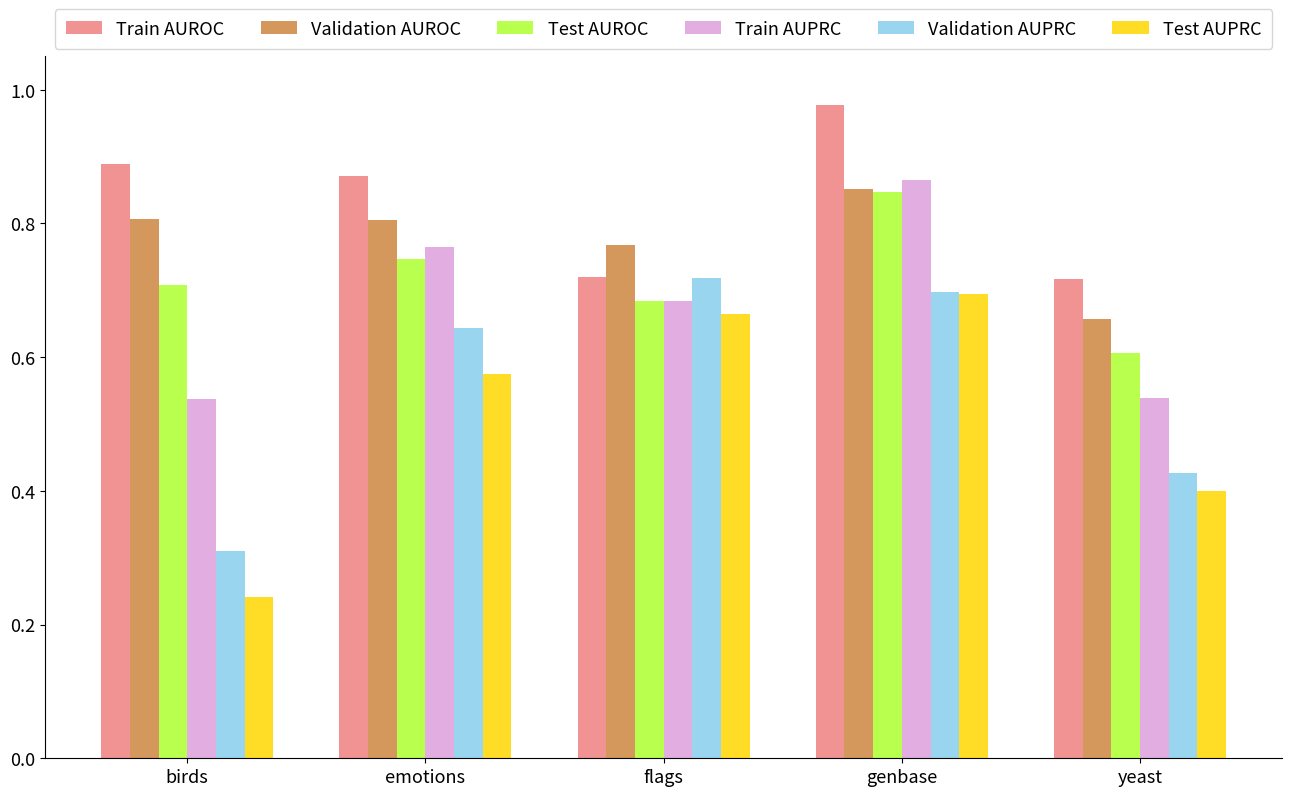

True or false: Validation AUROC has a value of 0.9 at yeast.

False